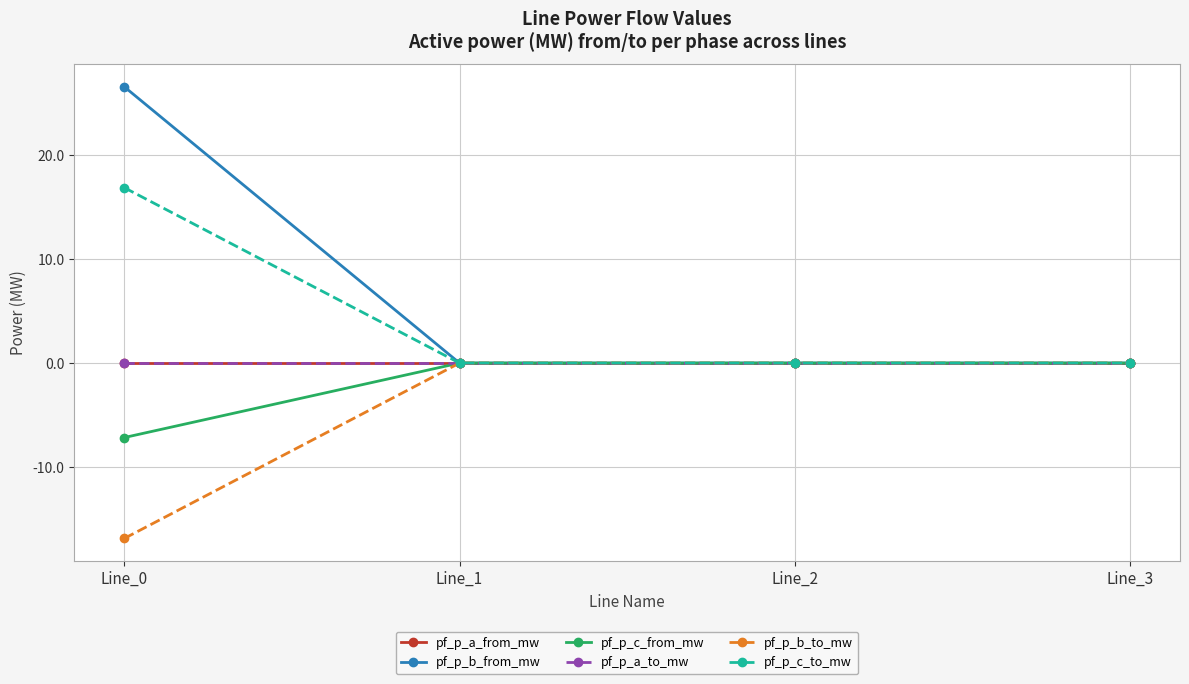

Is this an area chart (filled region under the line)?

No